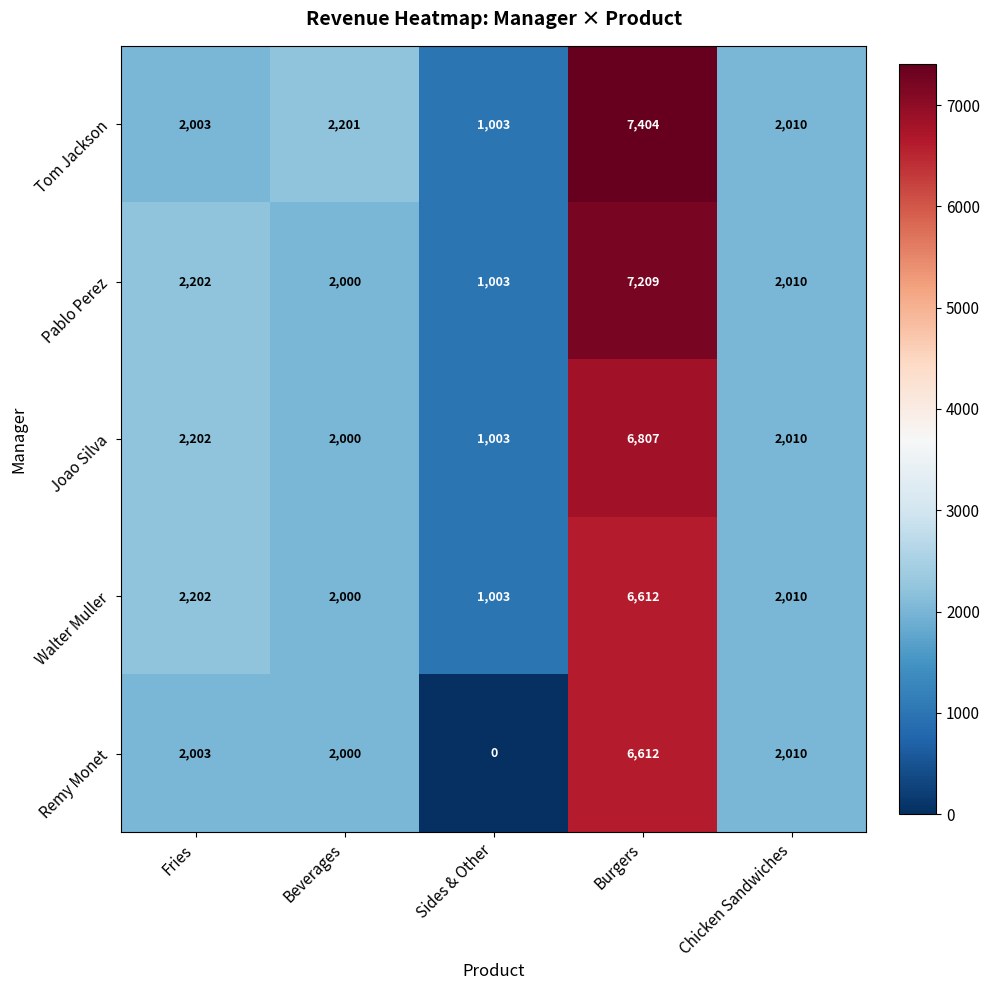

The Pablo Perez series shows 2827 at Beverages. True or false?

False